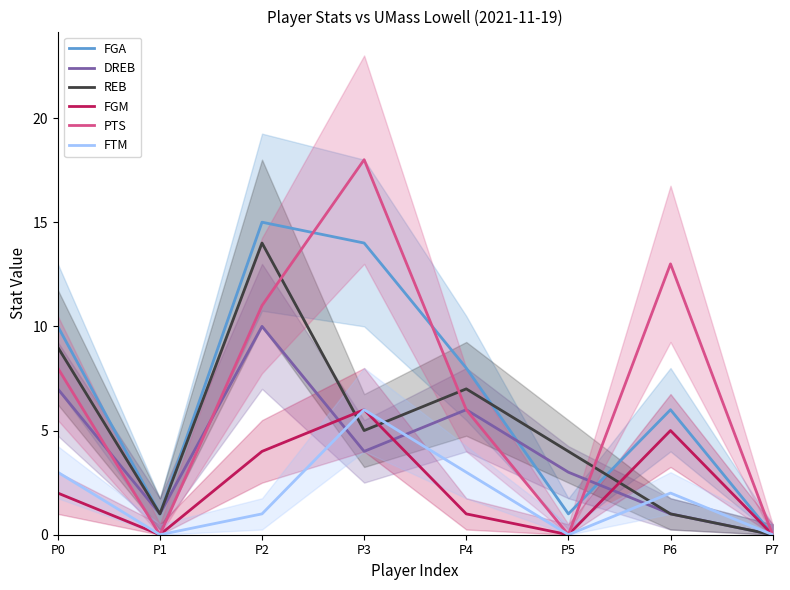

True or false: PTS and FGA cross at least once.

True